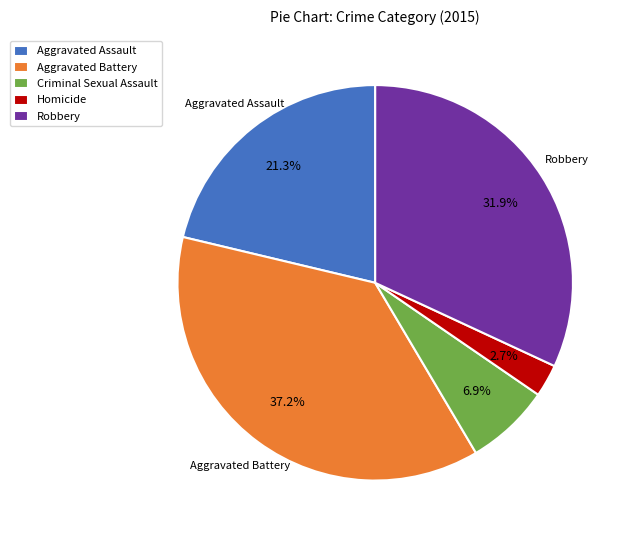

How many segments does this pie chart have?

5